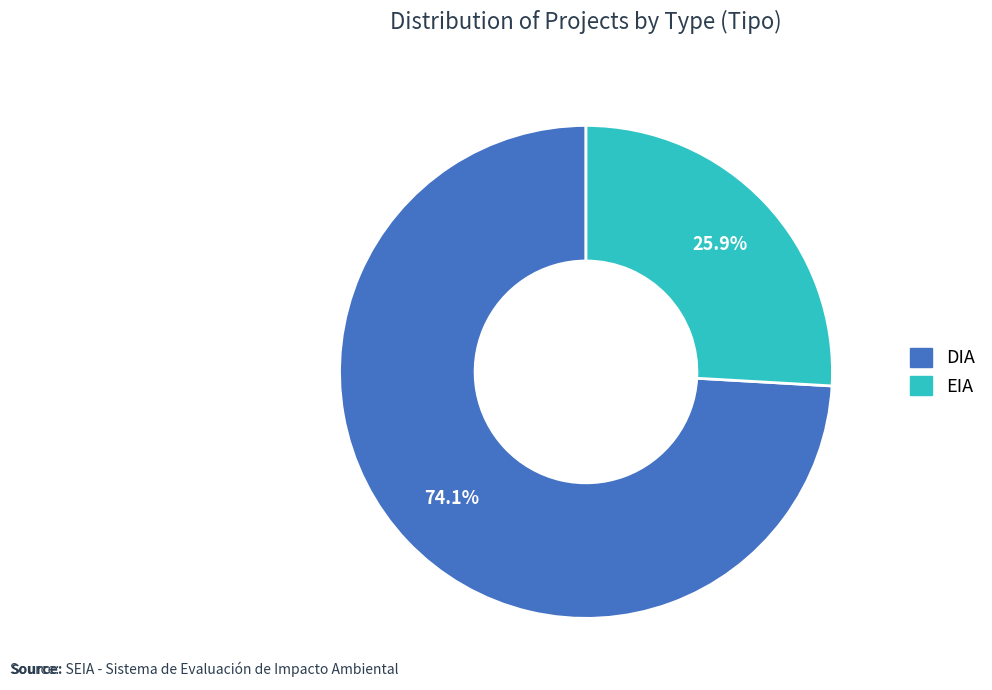

What is the smallest slice in the pie chart?

EIA